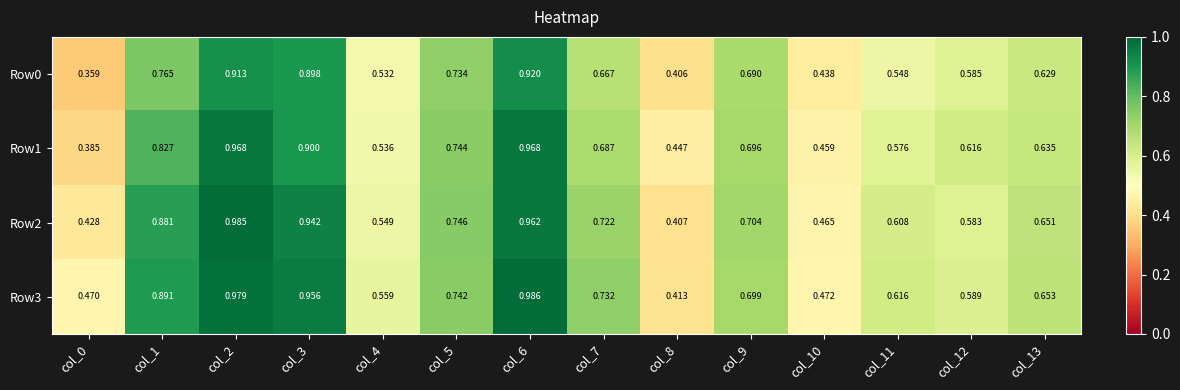

Is the value of Row3 at col_11 greater than the value of Row1 at col_9?

No